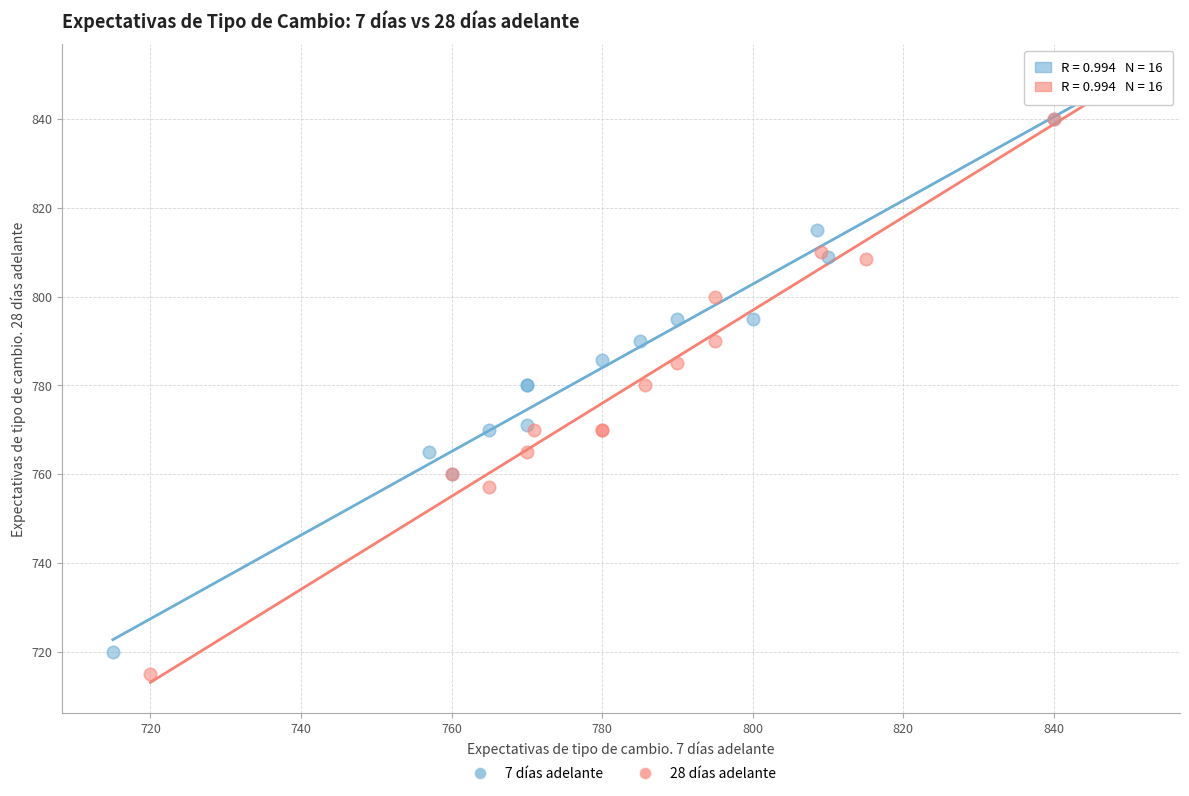

Which series has the widest spread of Y values?

28 días adelante